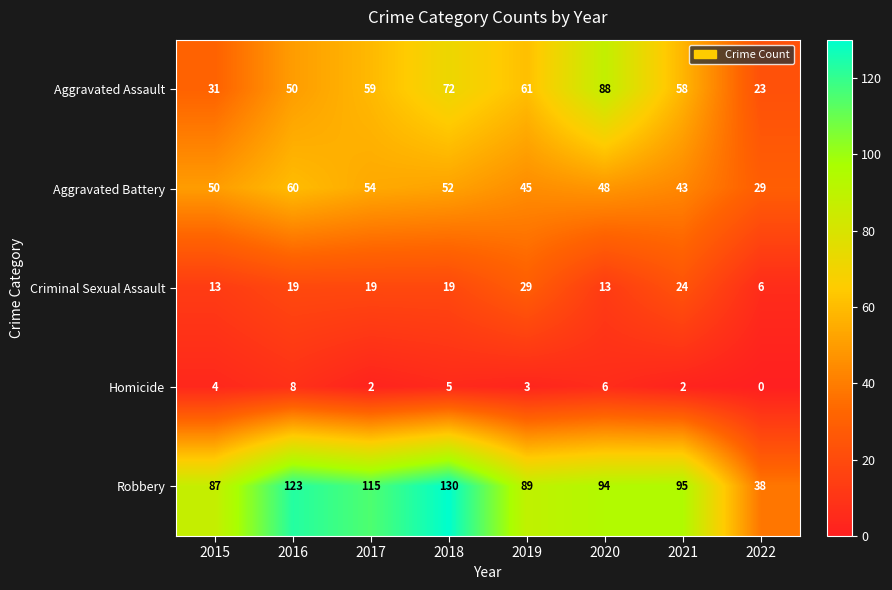

Count the number of data series in this chart.

5